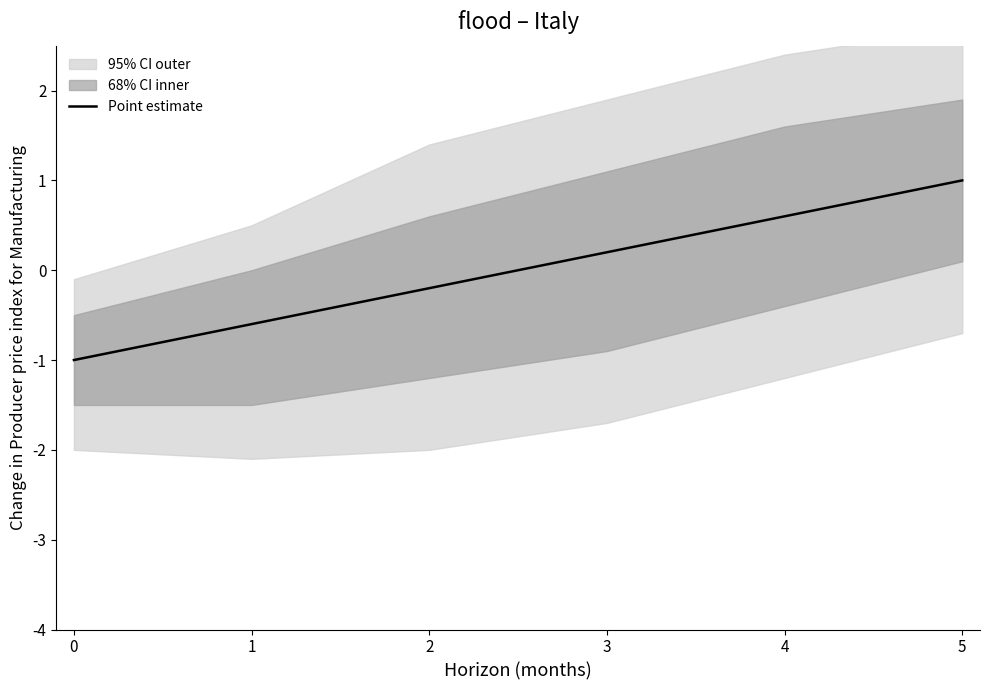

What is the smallest value displayed?

-1.0